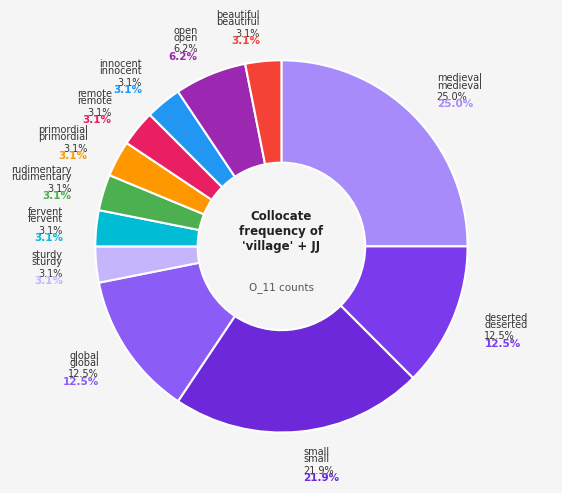

What percentage do rudimentary and remote together represent?

6.2%